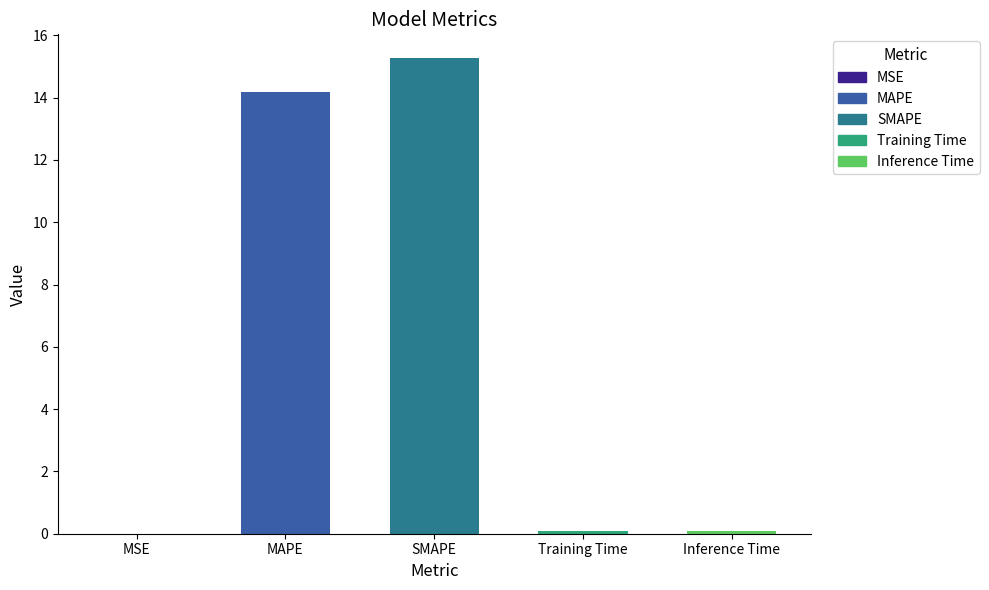

The chart shows a value of 14.2 at MAPE. True or false?

True